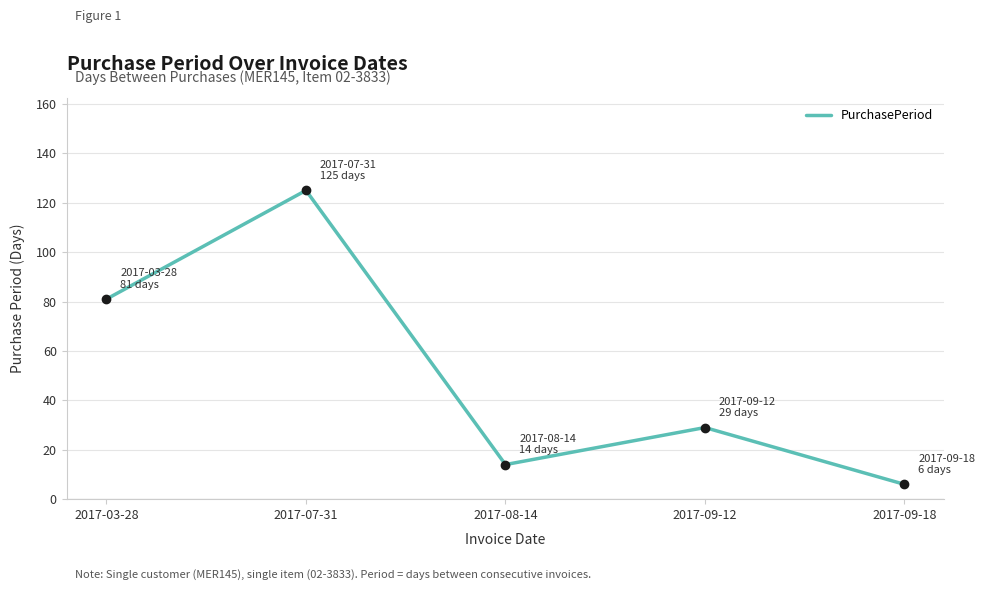

What is the ratio of the value at 2017-07-31 to the value at 2017-08-14?

8.9